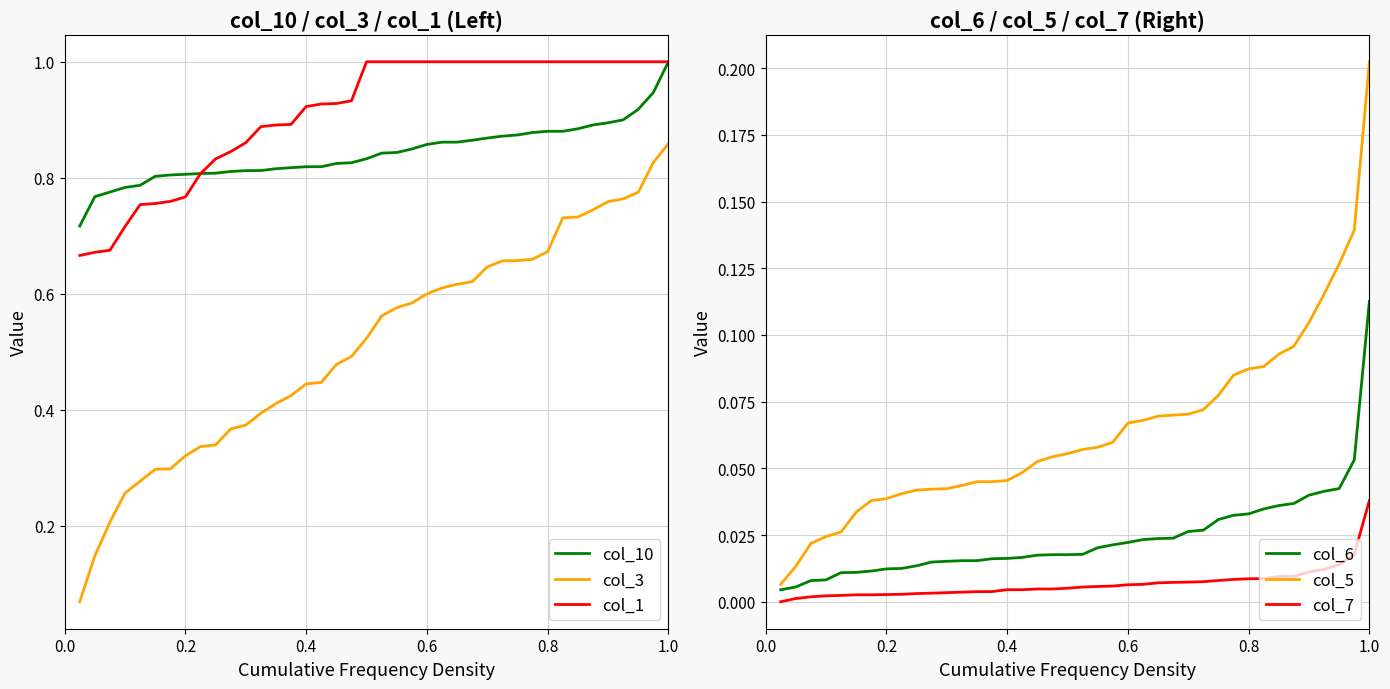

True or false: col_7 and col_3 cross at least once.

False